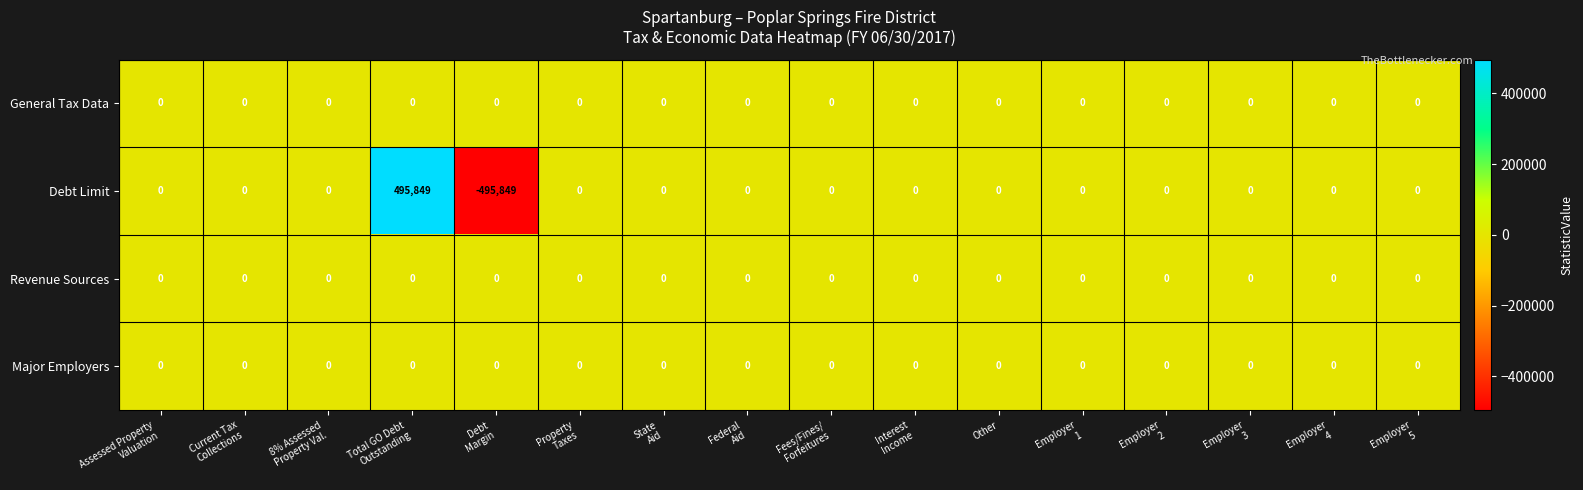

Which series has the largest range (max minus min)?

Debt Limit